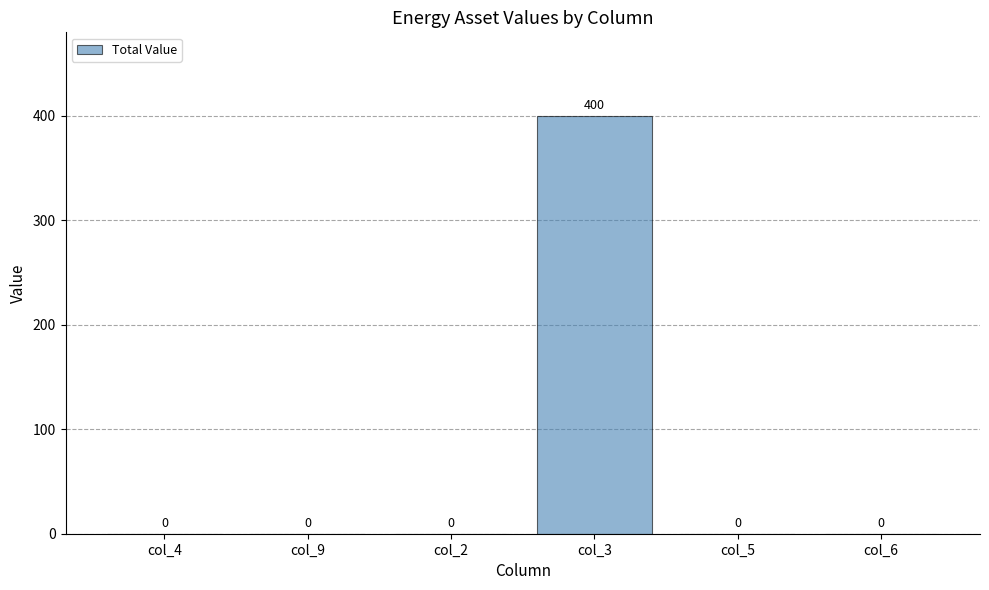

Is it true that the value at col_9 is 0?

True